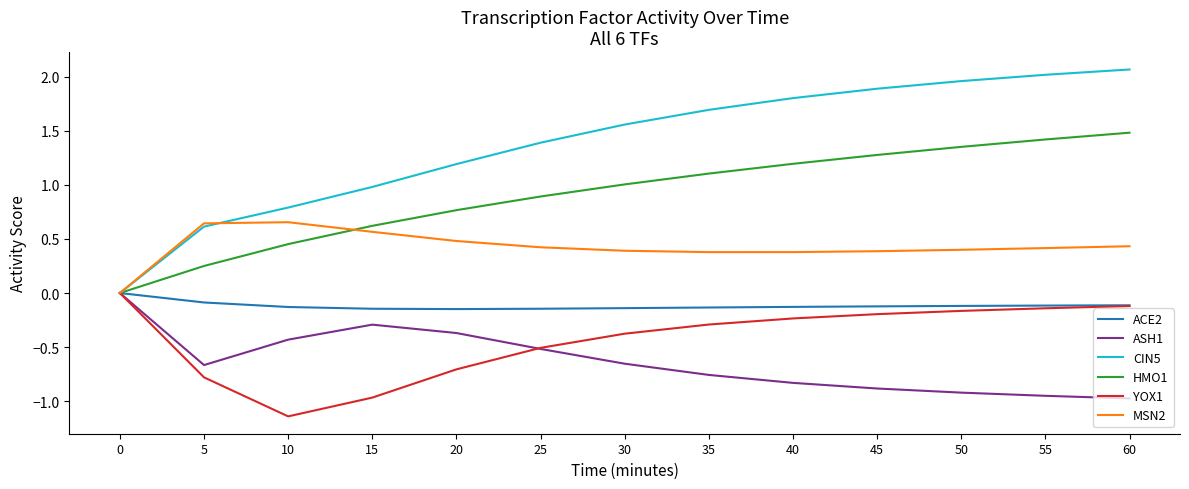

What is the spread (max minus min) of values at 10?

1.9